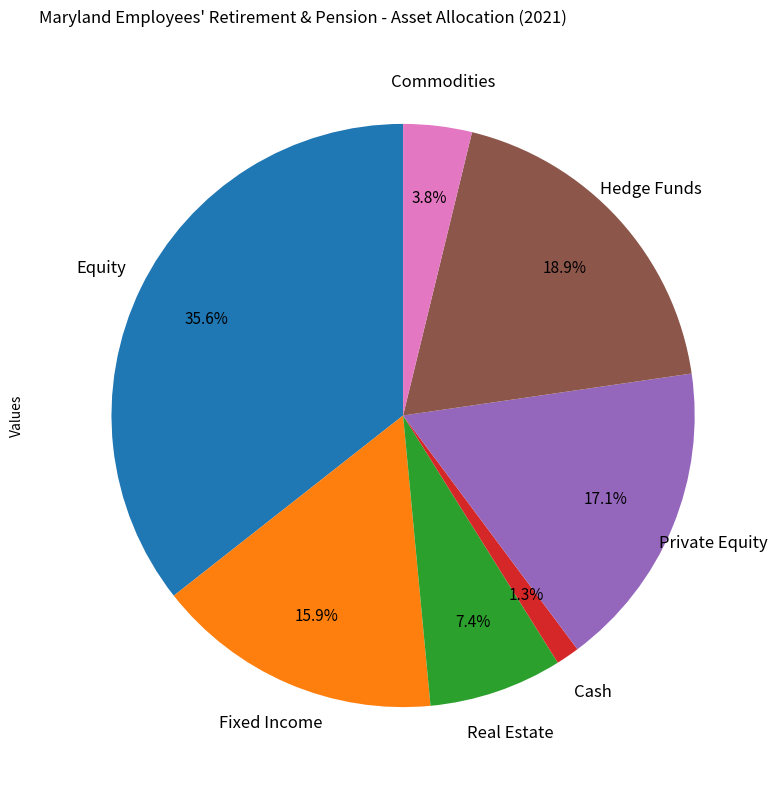

To the nearest percent, what is the difference between the largest and smallest slice percentages?

34%